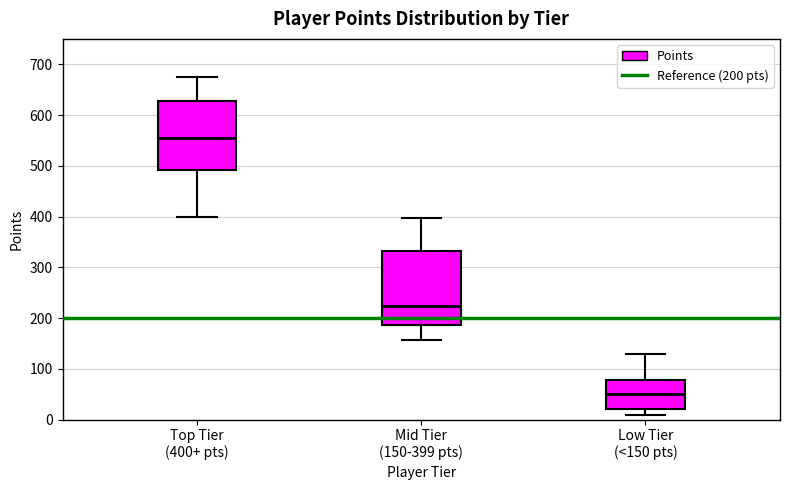

Where does the lower whisker of the box for Mid Tier (150-399 pts) end on the y-axis? The values are not printed on the chart, so give them approximately, as read against the axis.

160